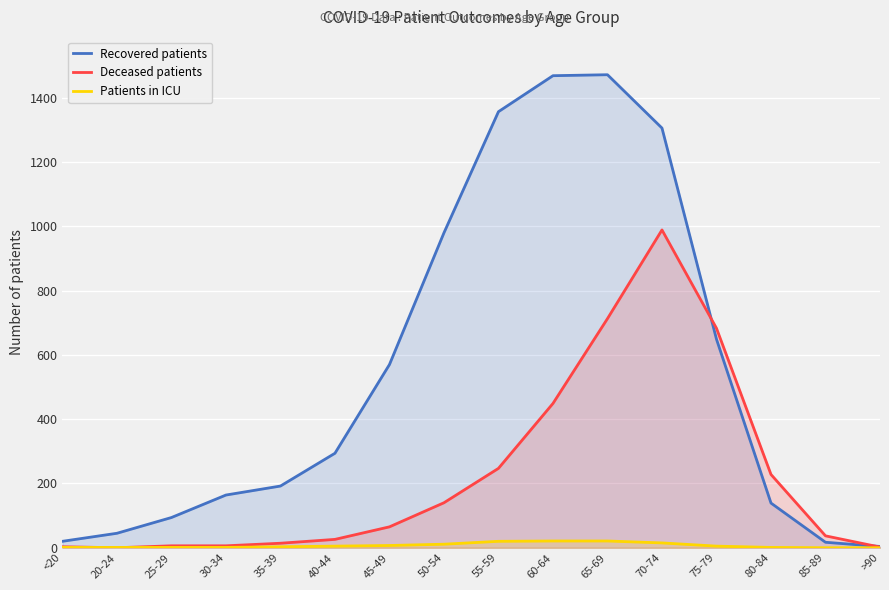

True or false: Patients in ICU and Recovered patients intersect in this chart.

False